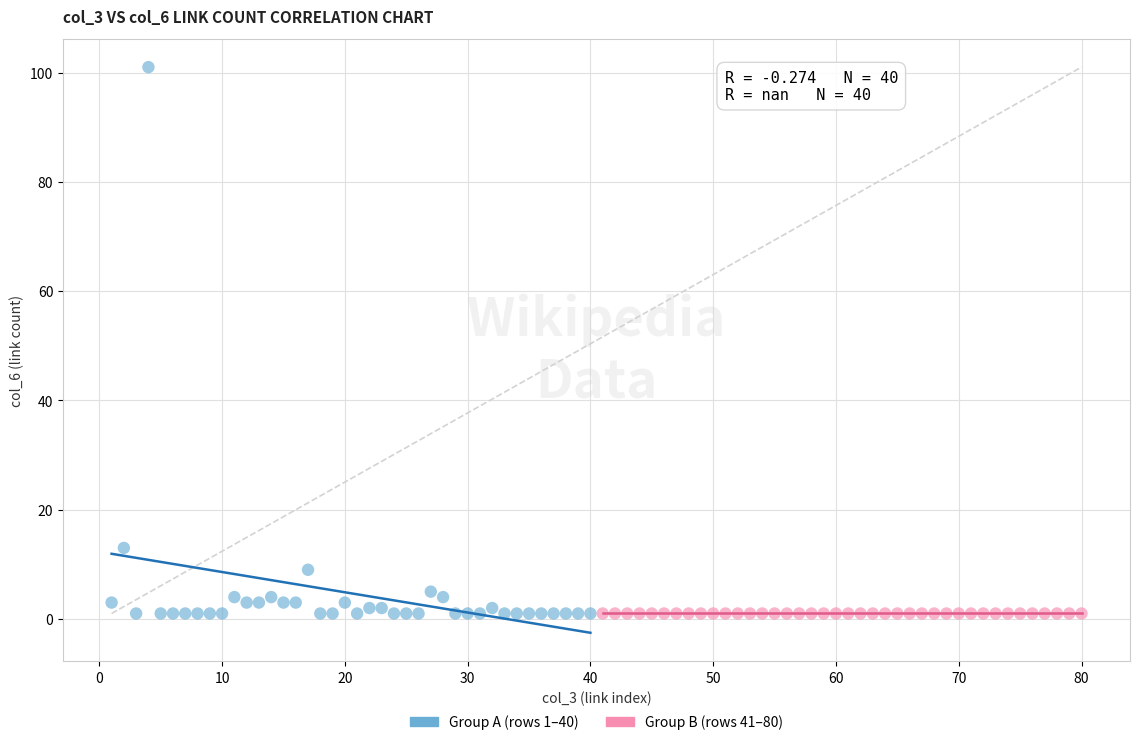

What are all the series names shown in the legend?

Group A (rows 1–40), Group B (rows 41–80)